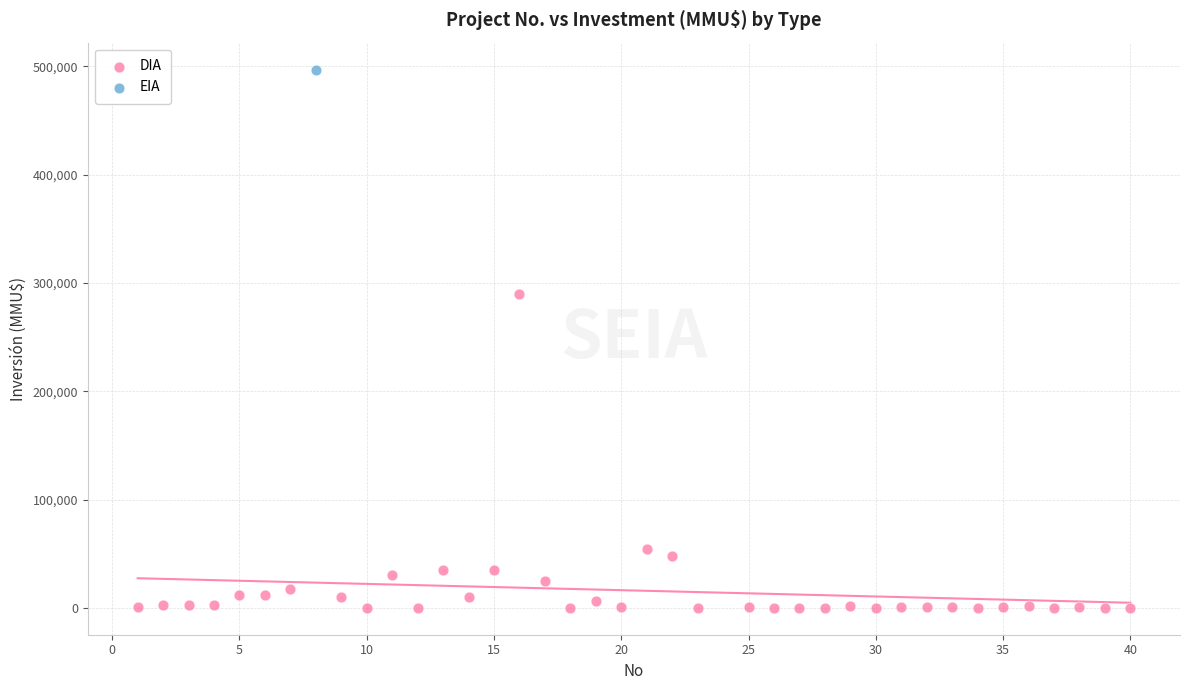

What are all the series names shown in the legend?

DIA, EIA